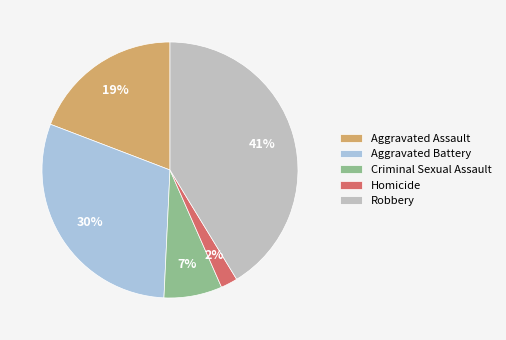

Is there a majority slice in this chart?

No